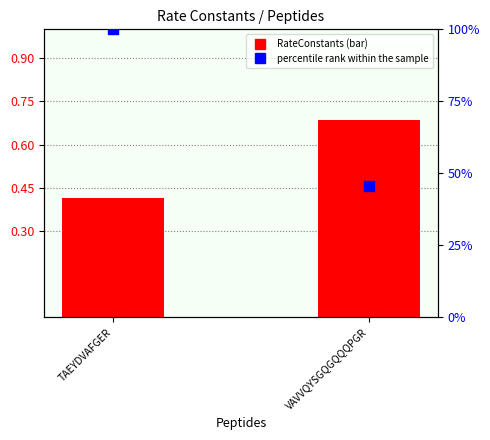

What is the total value across all series at VAVVQYSGQGQQQPGR?

46.4